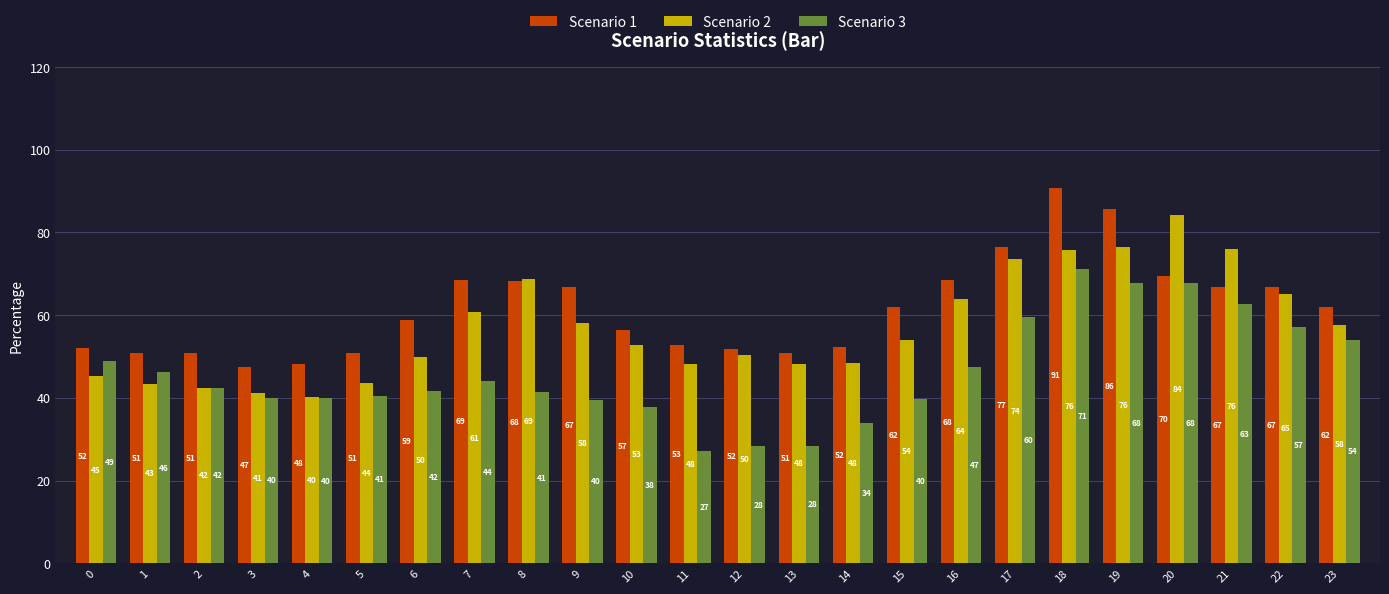

The value of Scenario 1 at 1 is 16.6. True or false?

False